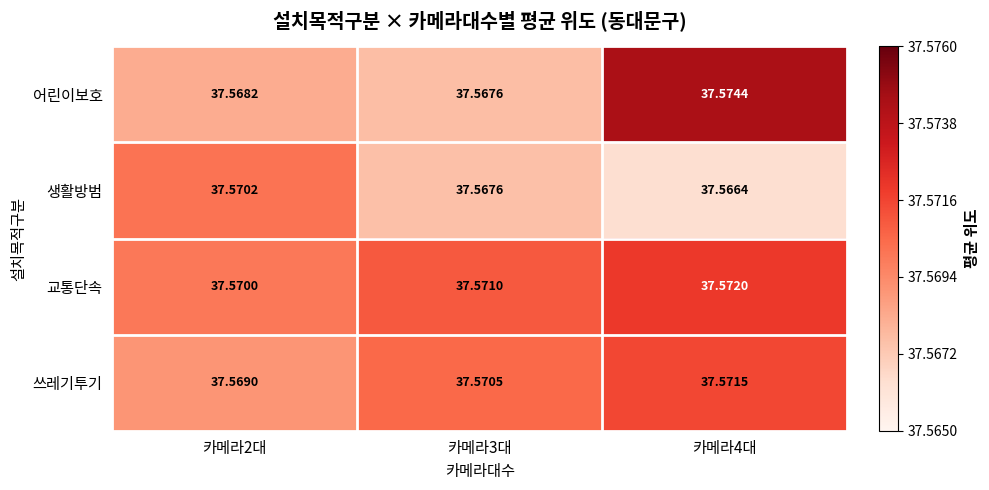

Is the value of 교통단속 at 카메라3대 greater than the value of 쓰레기투기 at 카메라2대?

Yes